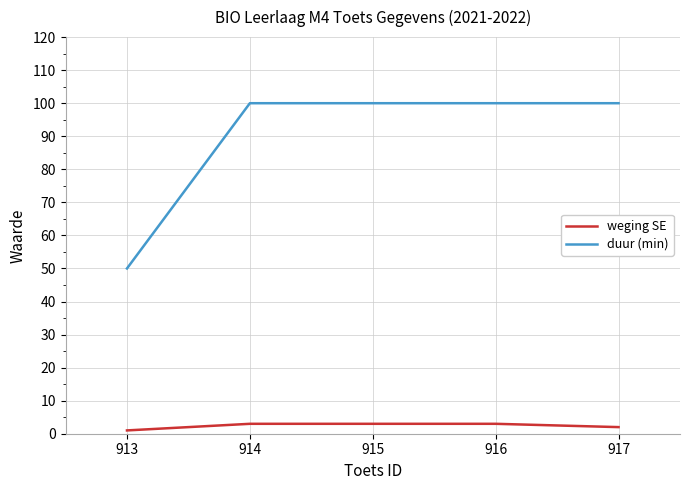

Reading left to right, transcribe all the data shown in this chart.

weging SE: 1	3	3	3	2
duur (min): 50	100	100	100	100